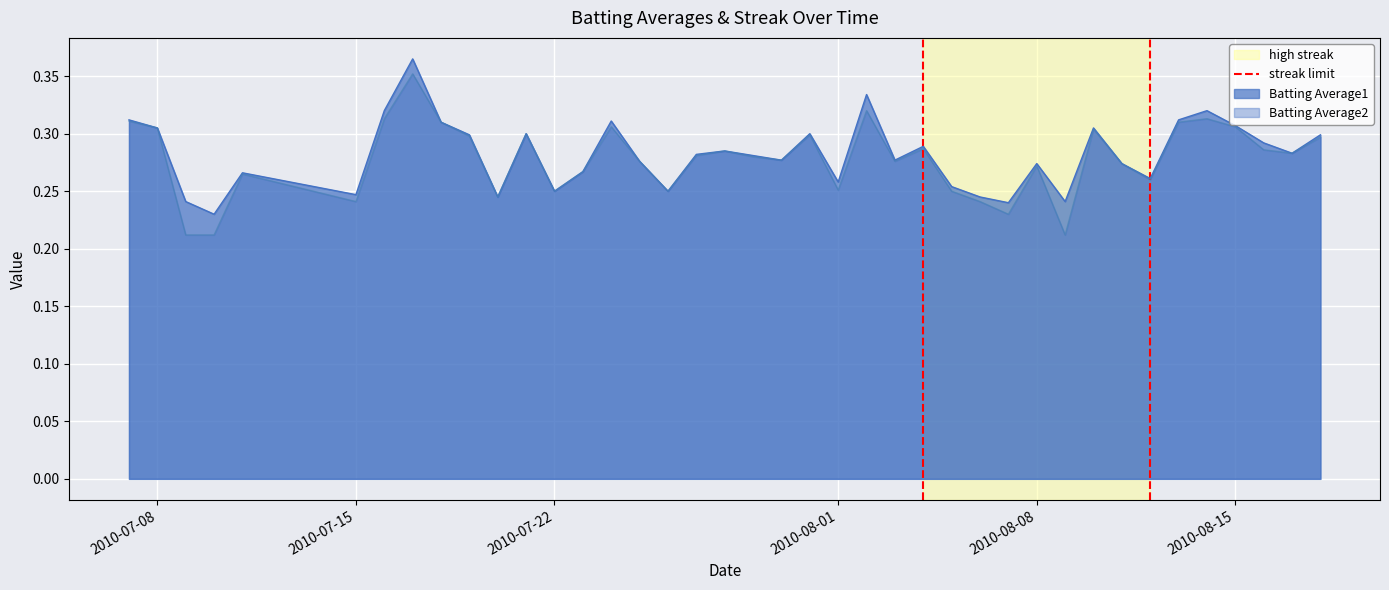

The value of Batting Average2 at 2010-08-01 is 0.1. True or false?

False